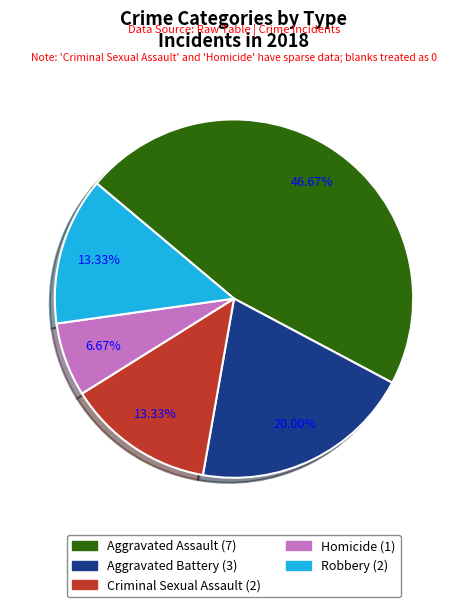

Approximately how many times larger is the value at Aggravated Battery compared to Homicide?

3.0